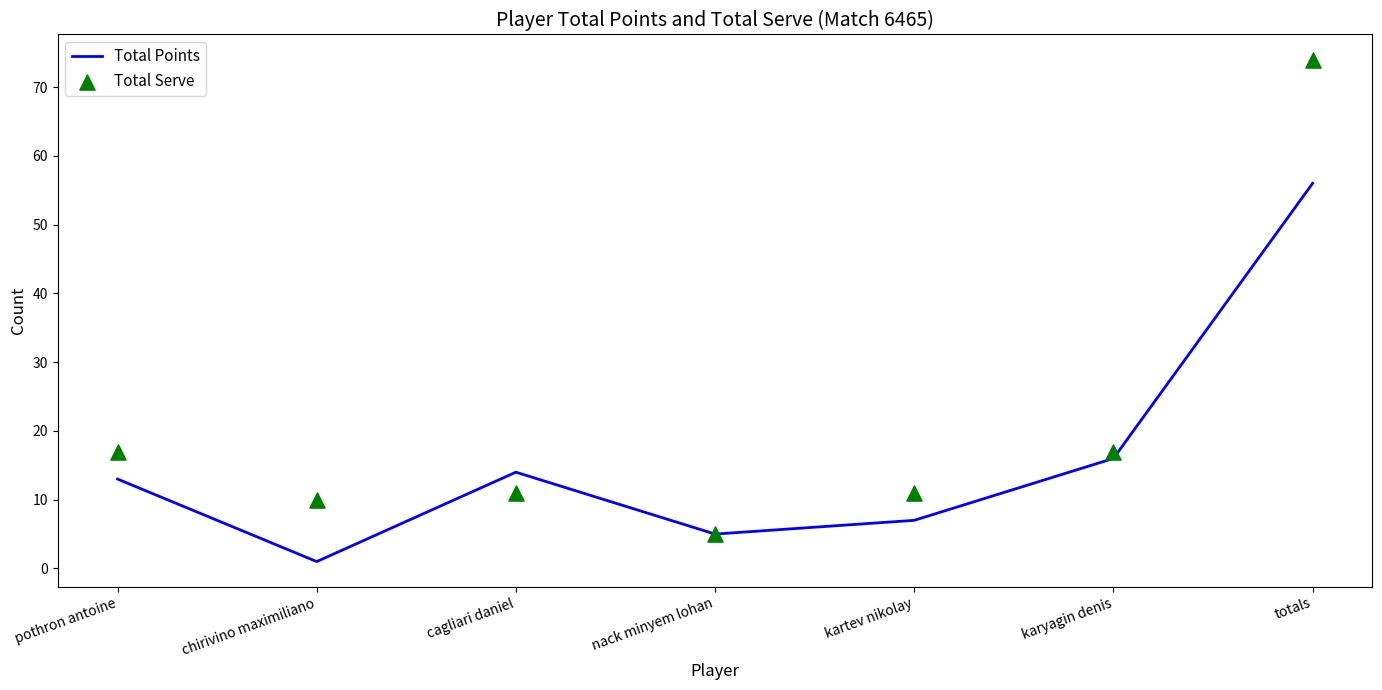

Which series contains the highest Y value?

Total Serve